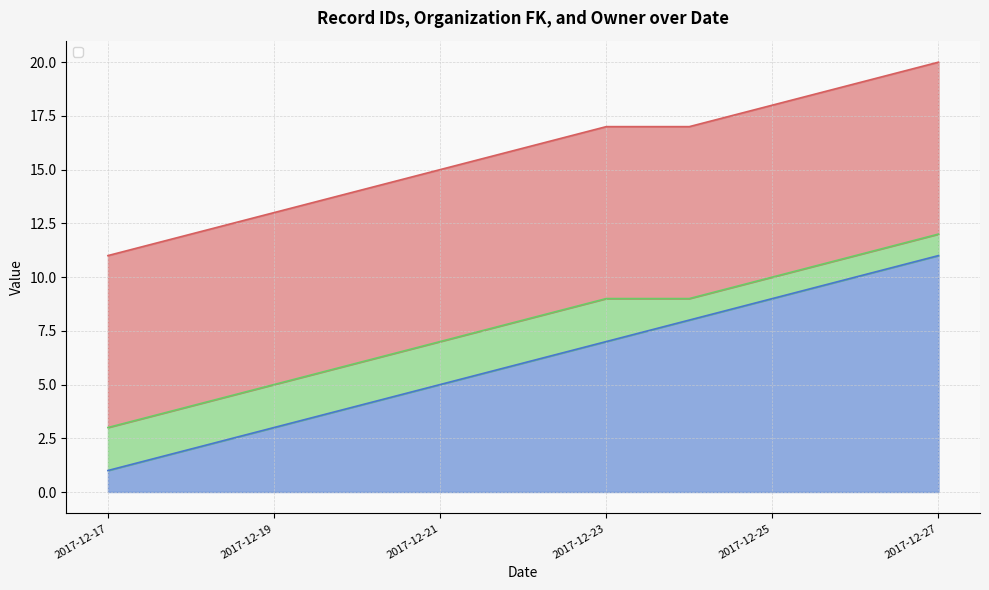

True or false: _id and _id_owner intersect in this chart.

False